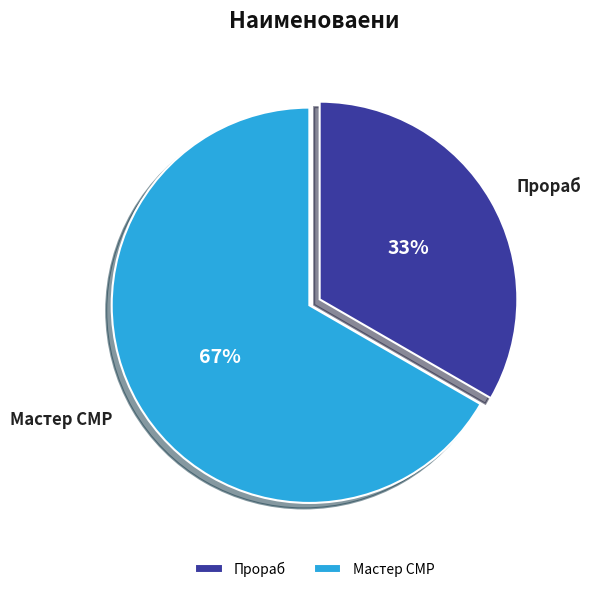

Combined, do Прораб and Мастер СМР account for over 50%?

Yes